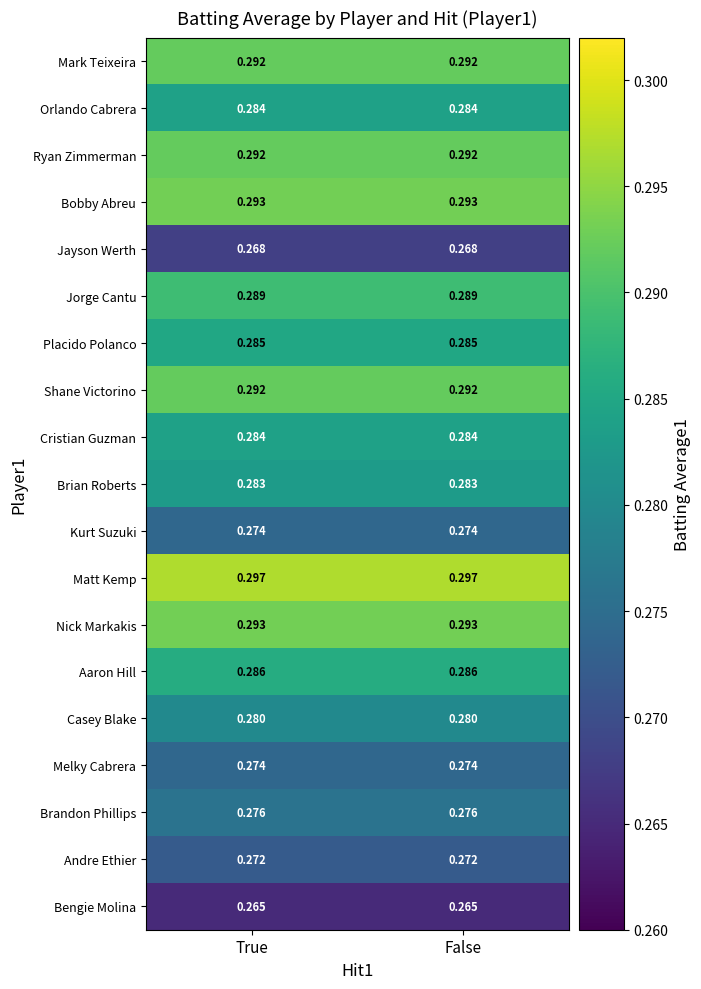

Which series has the largest total across all categories?

Matt Kemp